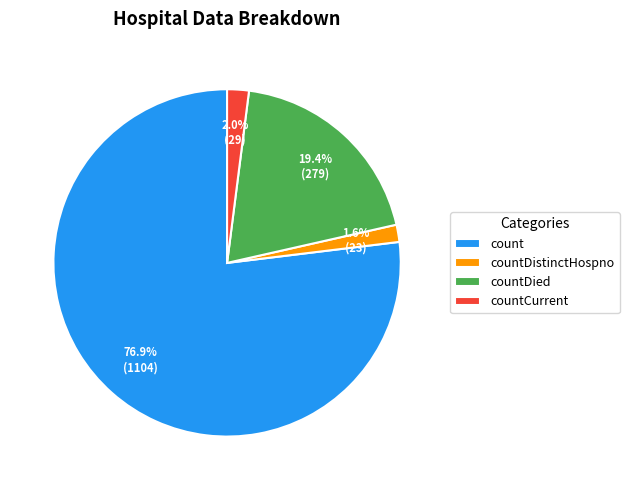

Which has a higher value, countDied or countDistinctHospno?

countDied